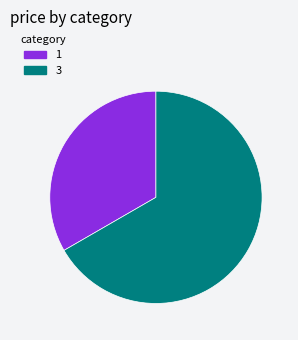

Which slice is the largest?

3